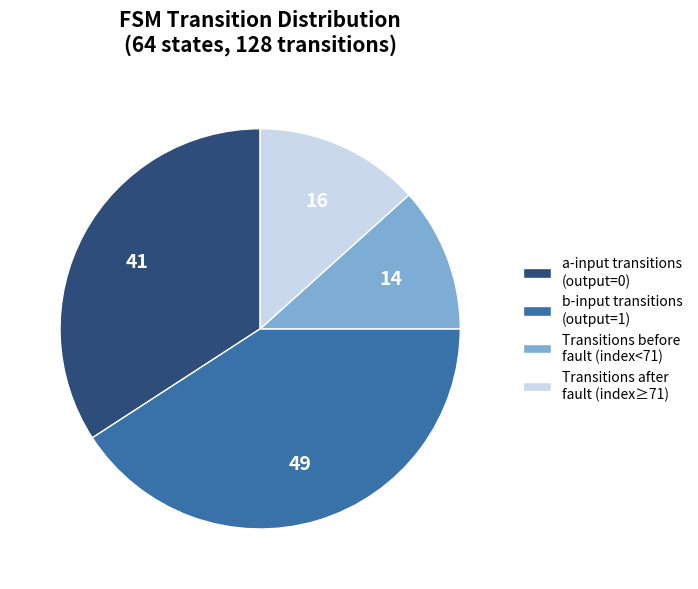

True or false: a-input transitions (output=0) accounts for 40% of the total.

False